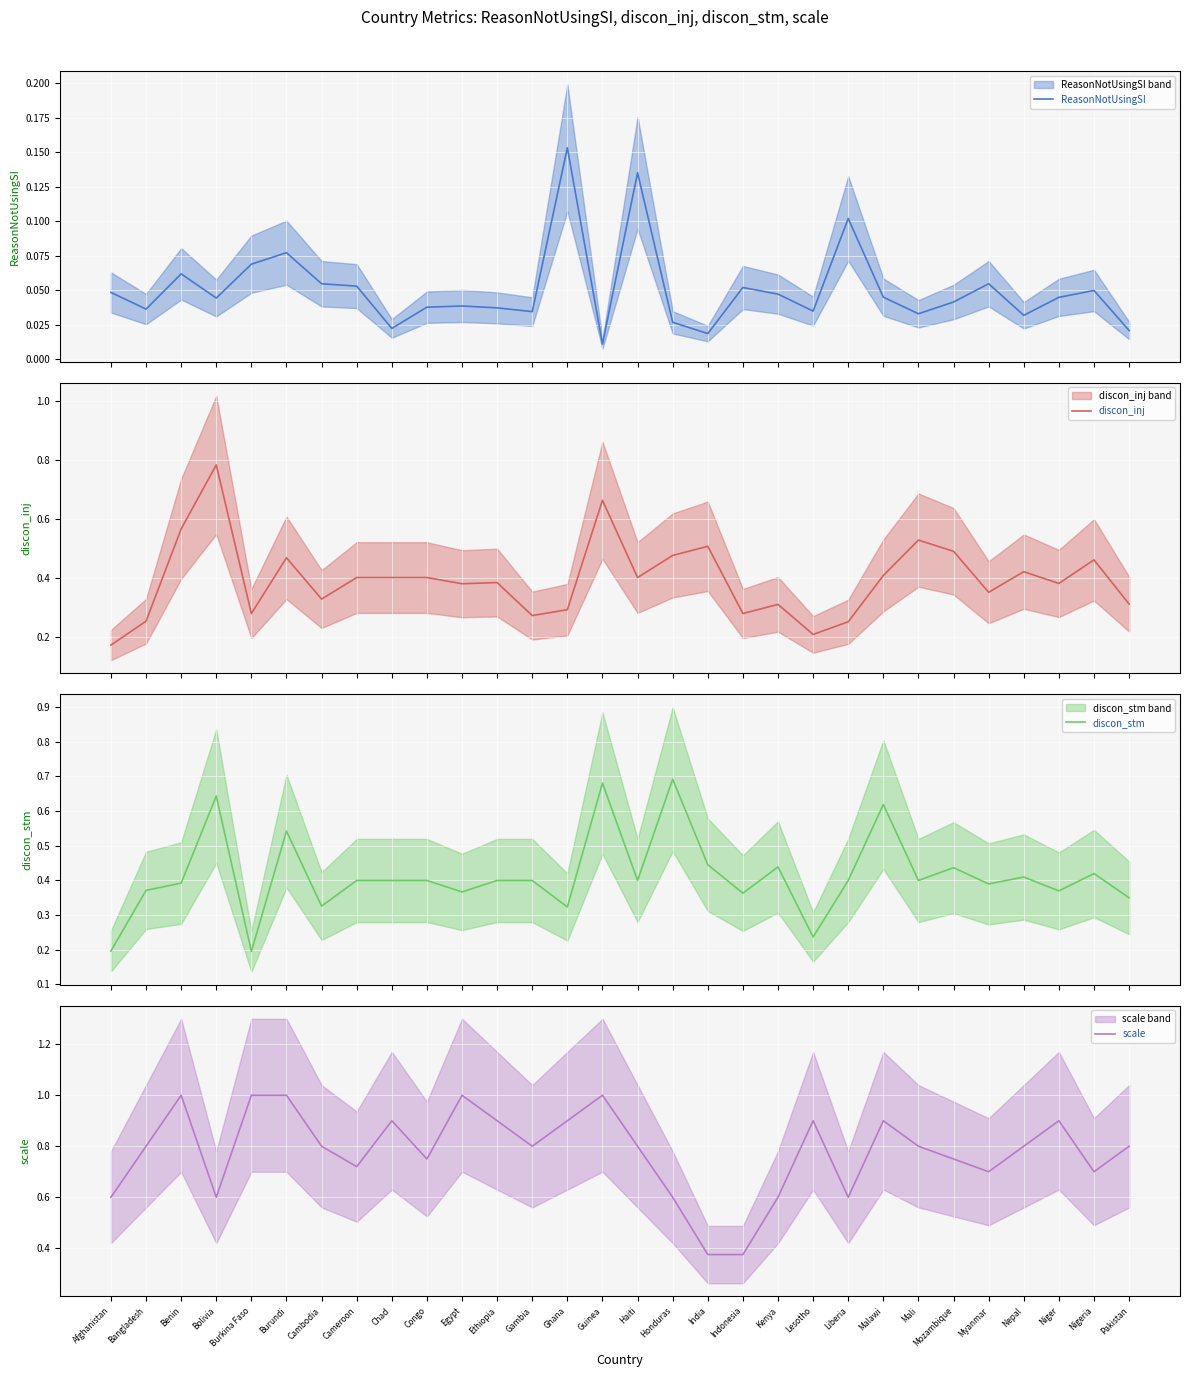

What is the total value across all series at Afghanistan?

1.0